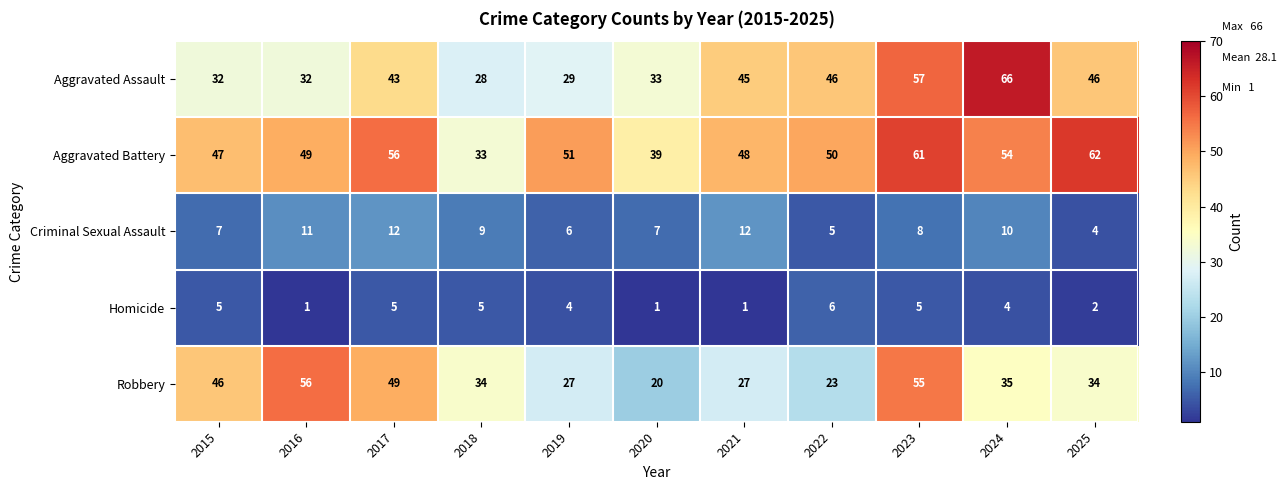

Rank the series by their maximum value, from lowest to highest.

Homicide, Criminal Sexual Assault, Robbery, Aggravated Battery, Aggravated Assault